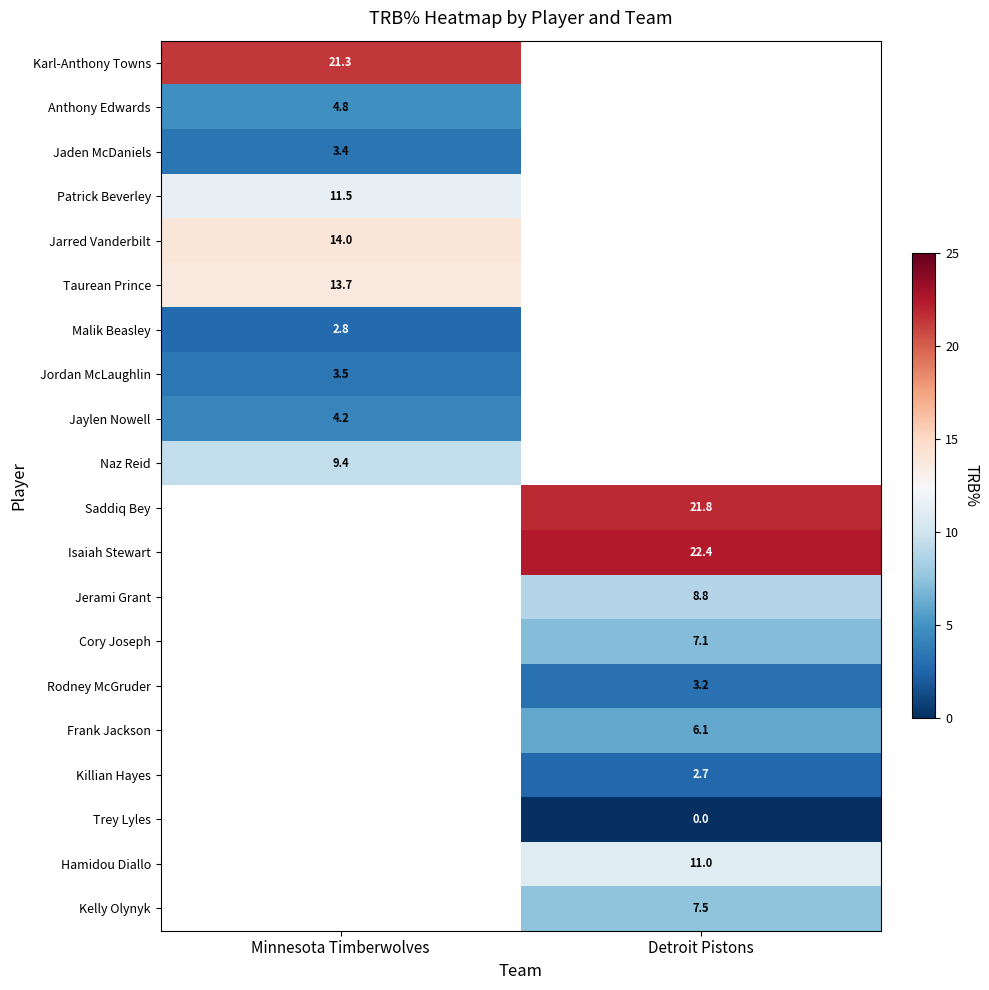

True or false: Patrick Beverley has a value of 11.5 at Minnesota Timberwolves.

True